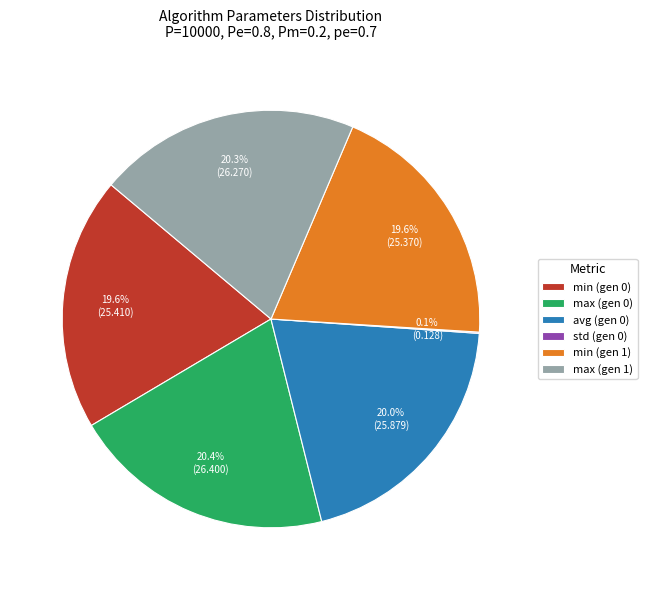

Does min (gen 0) account for over 50% of the chart?

No